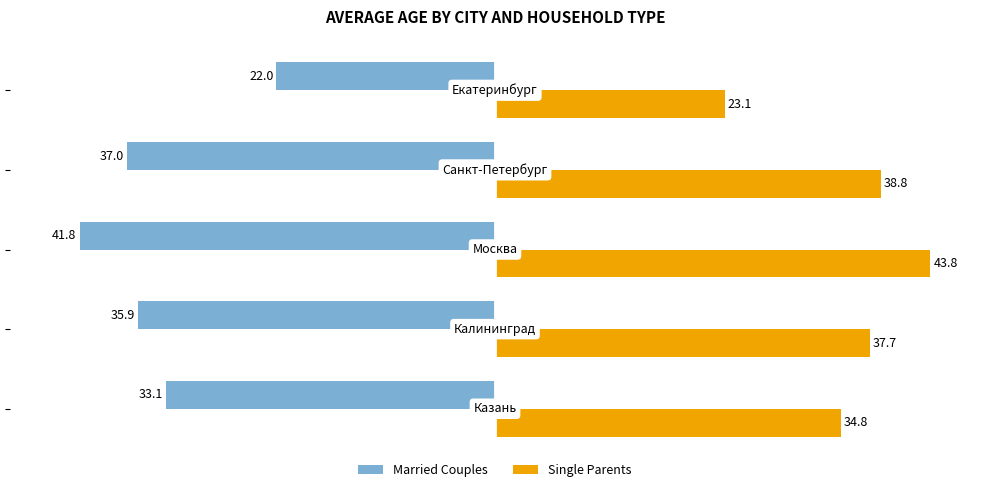

What is the difference between the maximum and minimum values in the Married Couples series?

19.8